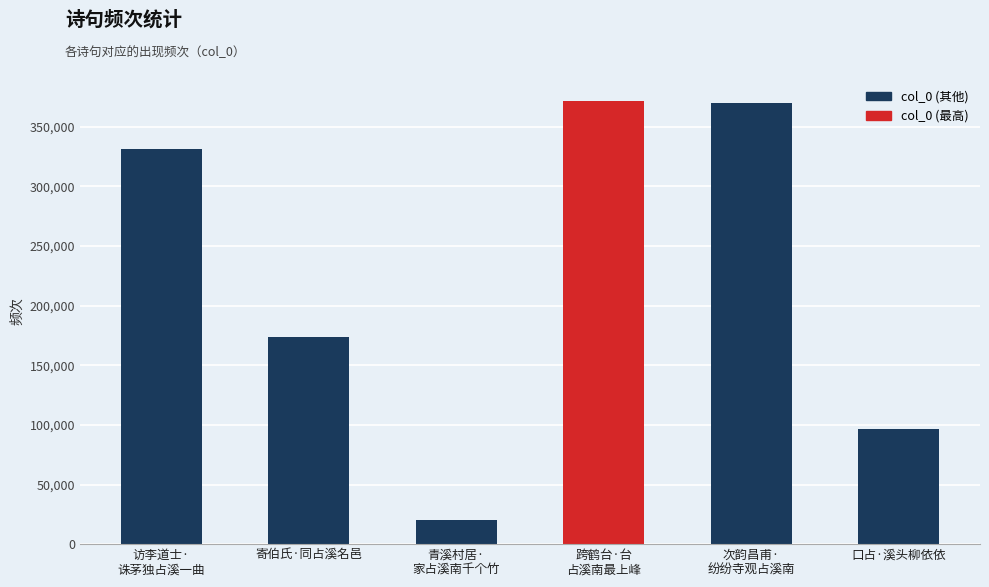

What is the sum of the values at 次韵昌甫·
纷纷寺观占溪南 and 跨鹤台·台
占溪南最上峰?

741476